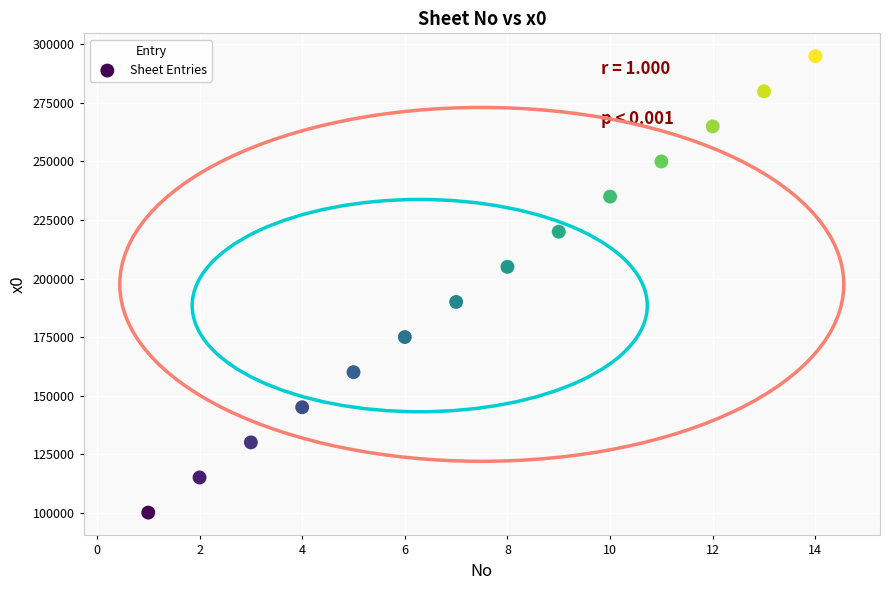

What is the range of X values (max minus min)?

13